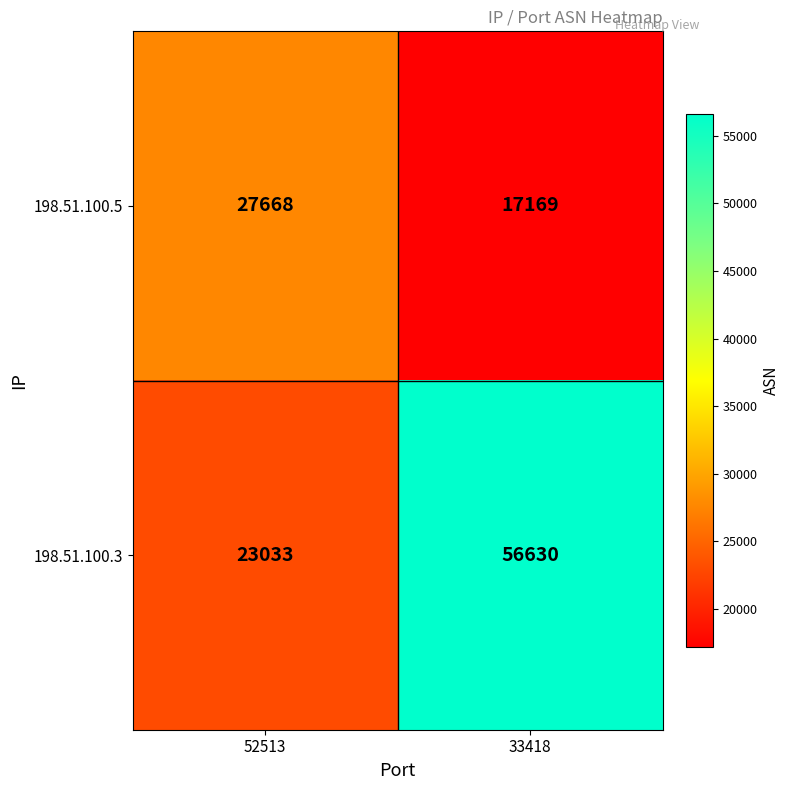

At how many categories does at least one series exceed 53526?

1